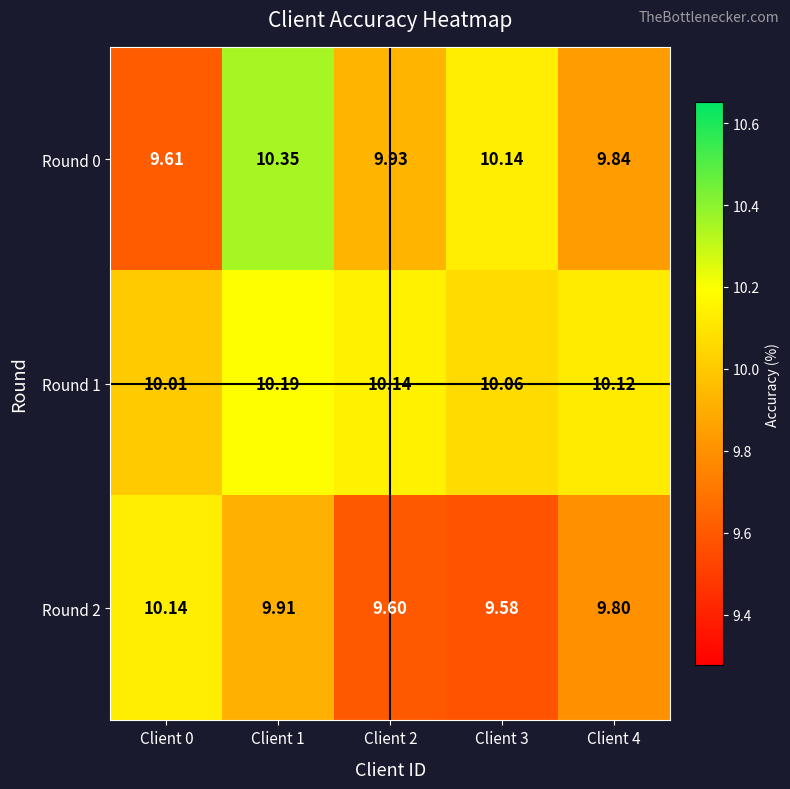

Is the value of Round 2 at Client 2 greater than the value of Round 0 at Client 2?

No